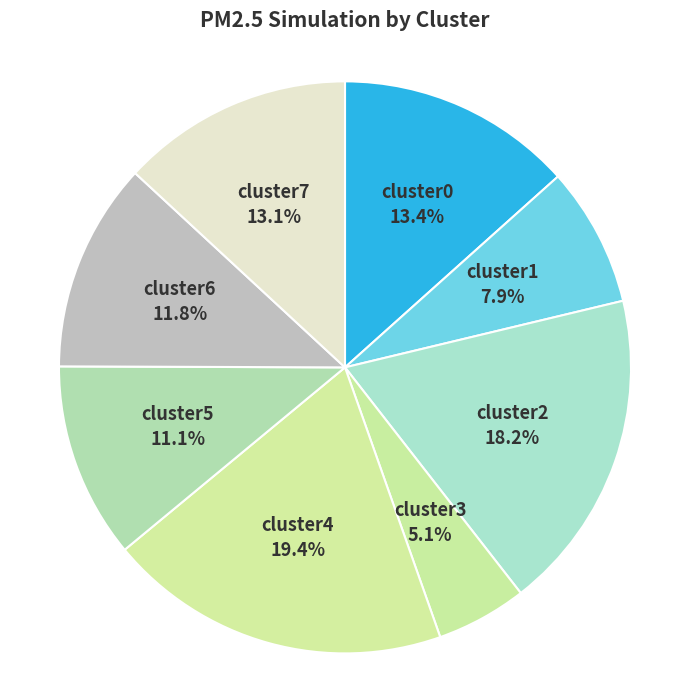

To the nearest percent, what is the difference between the cluster6 and cluster3 slice percentages?

7%